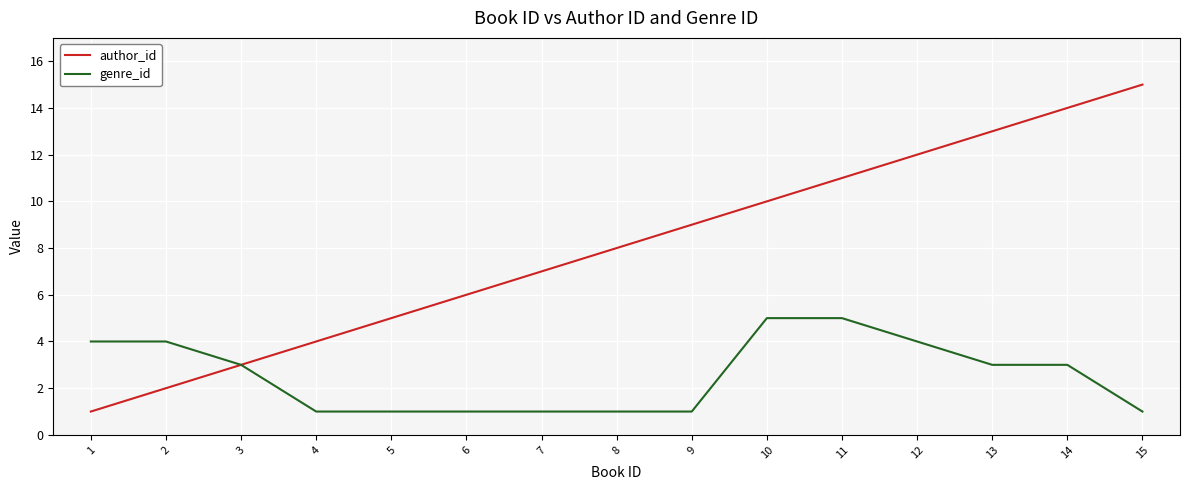

The author_id series shows 6 at 15. True or false?

False